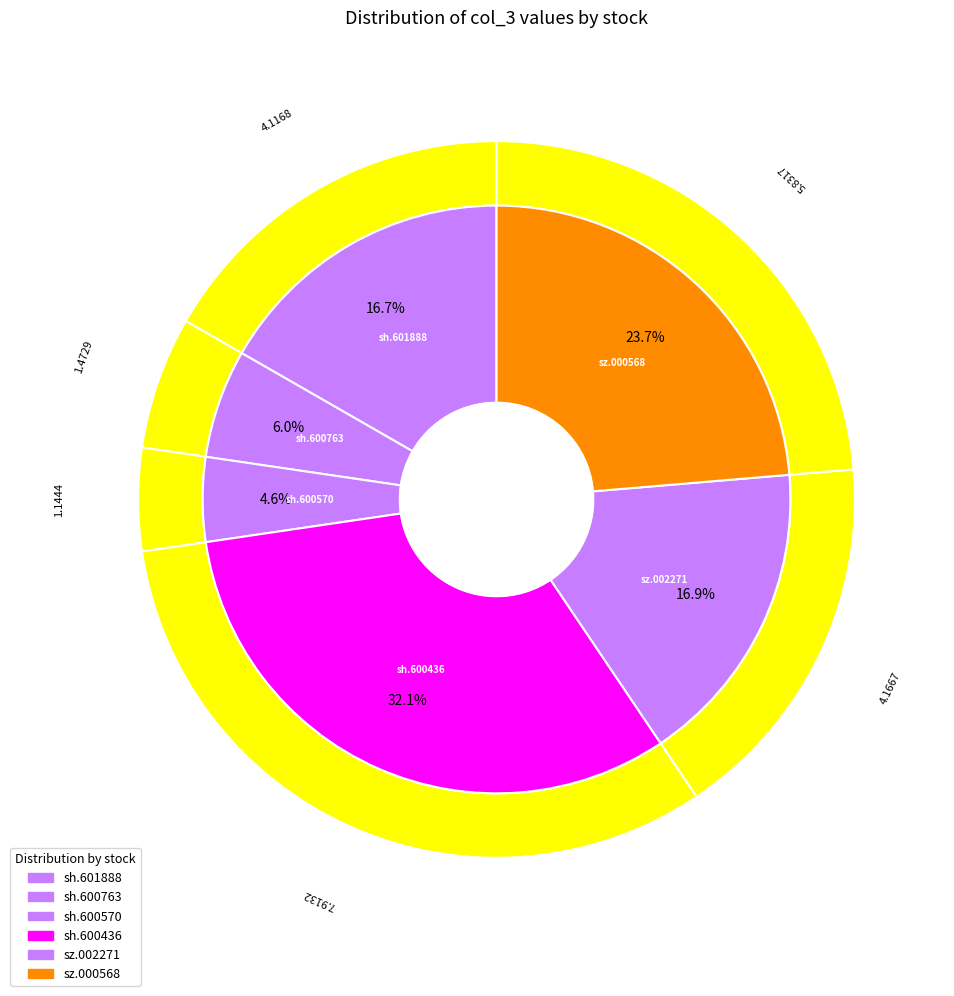

What percentage do sh.600436 and sh.600763 together represent?

38.1%